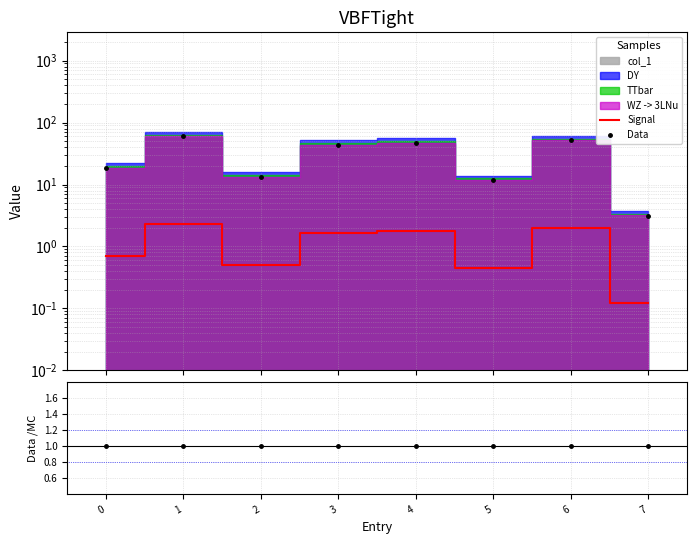

What is the value of the Data/MC point at the 4th from the left?

1.0